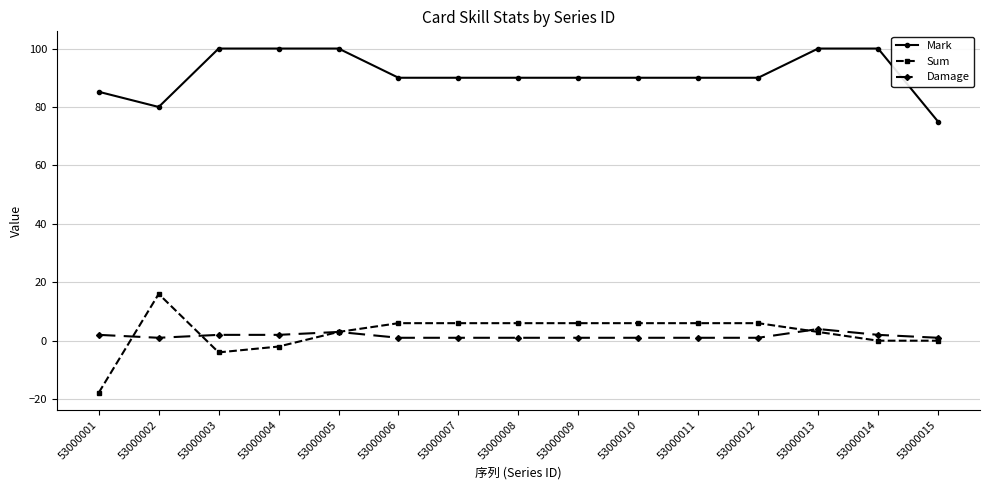

How many series are shown in this chart?

3